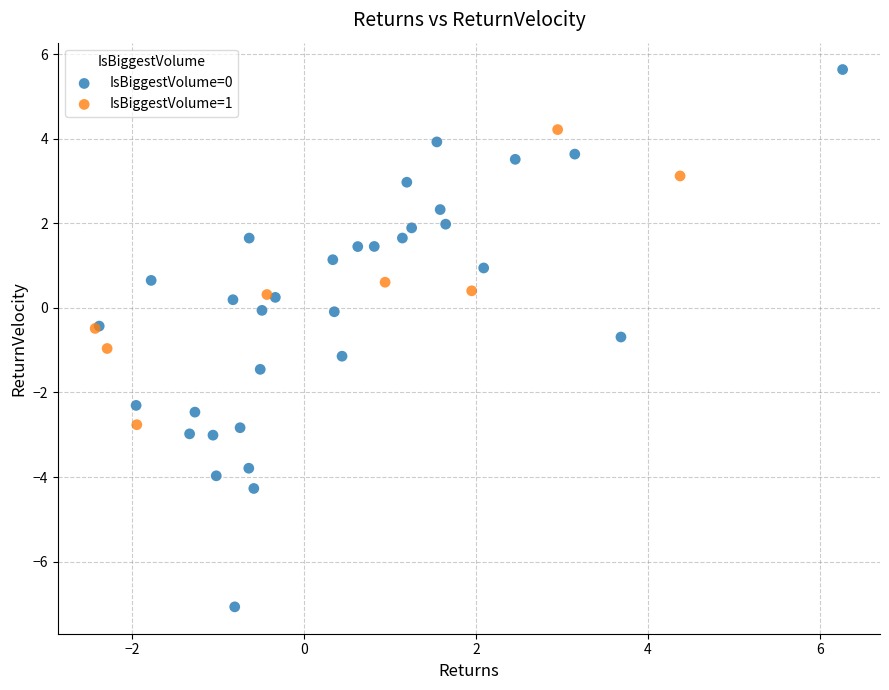

Which series has the largest Y range (max minus min)?

IsBiggestVolume=0